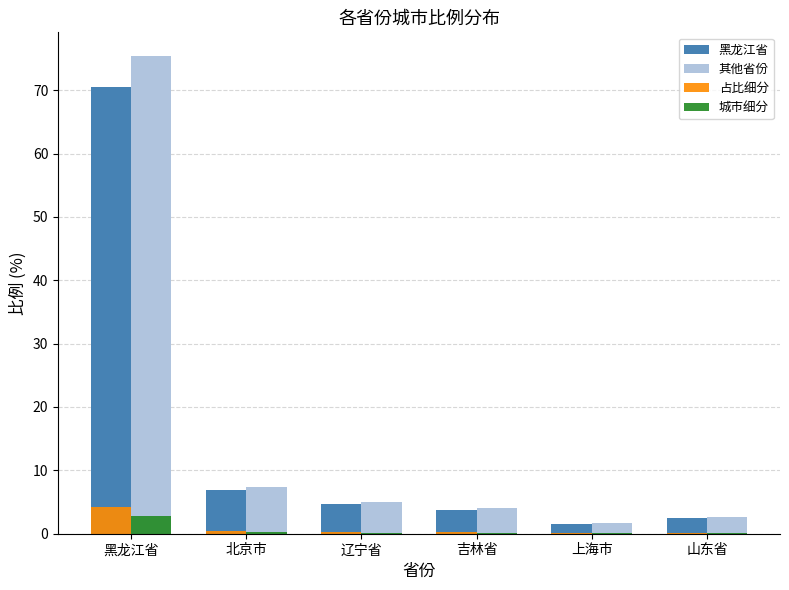

Which category has the highest value across all series?

黑龙江省